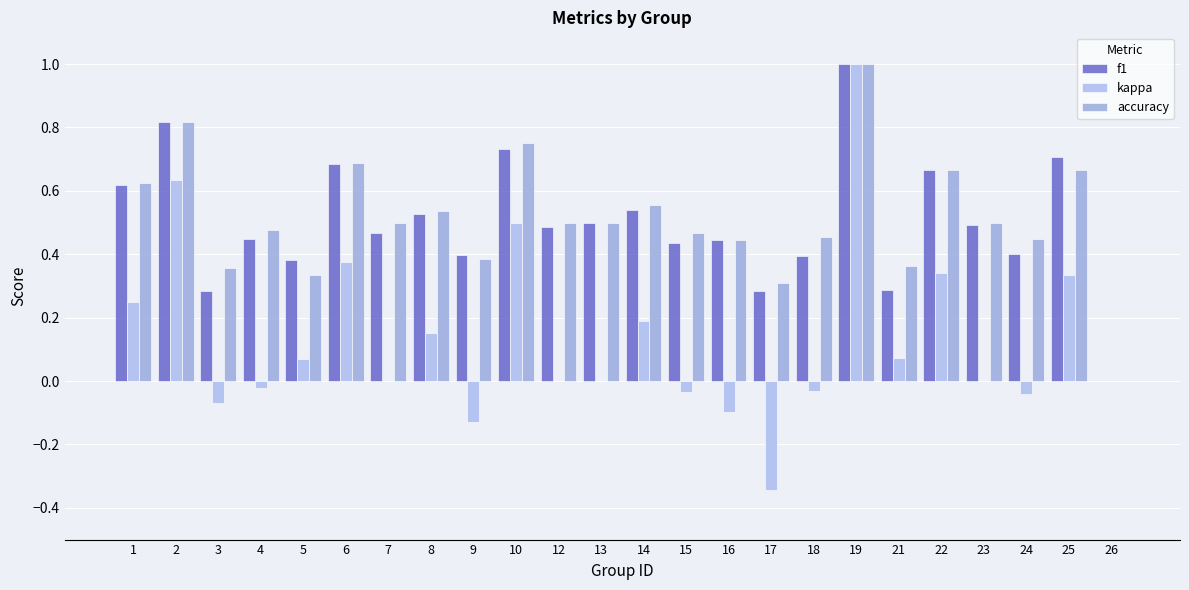

The value of accuracy at 9 is 0.7. True or false?

False